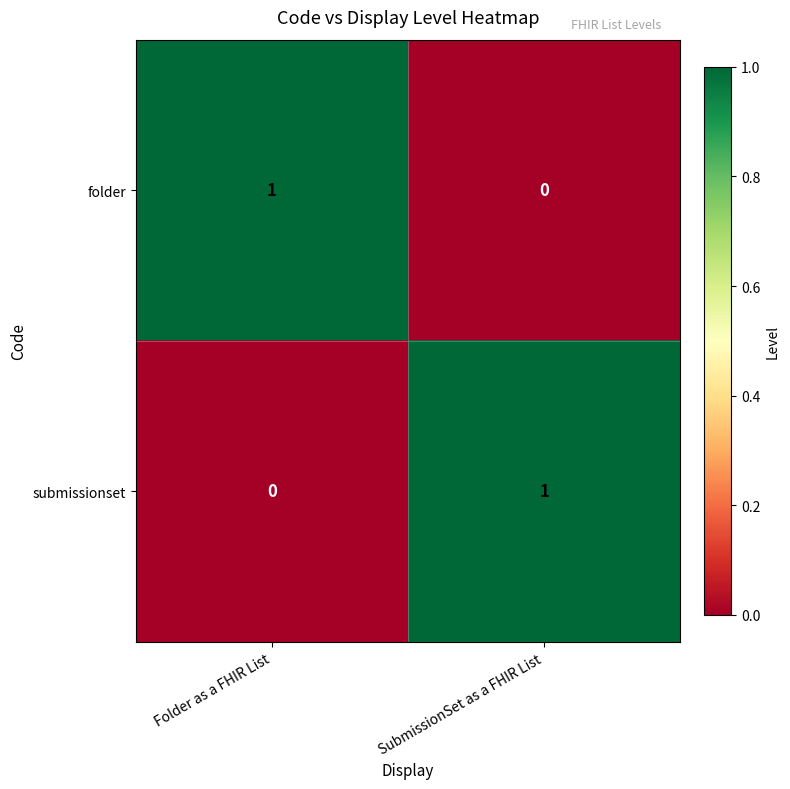

How many data points does each series have?

2